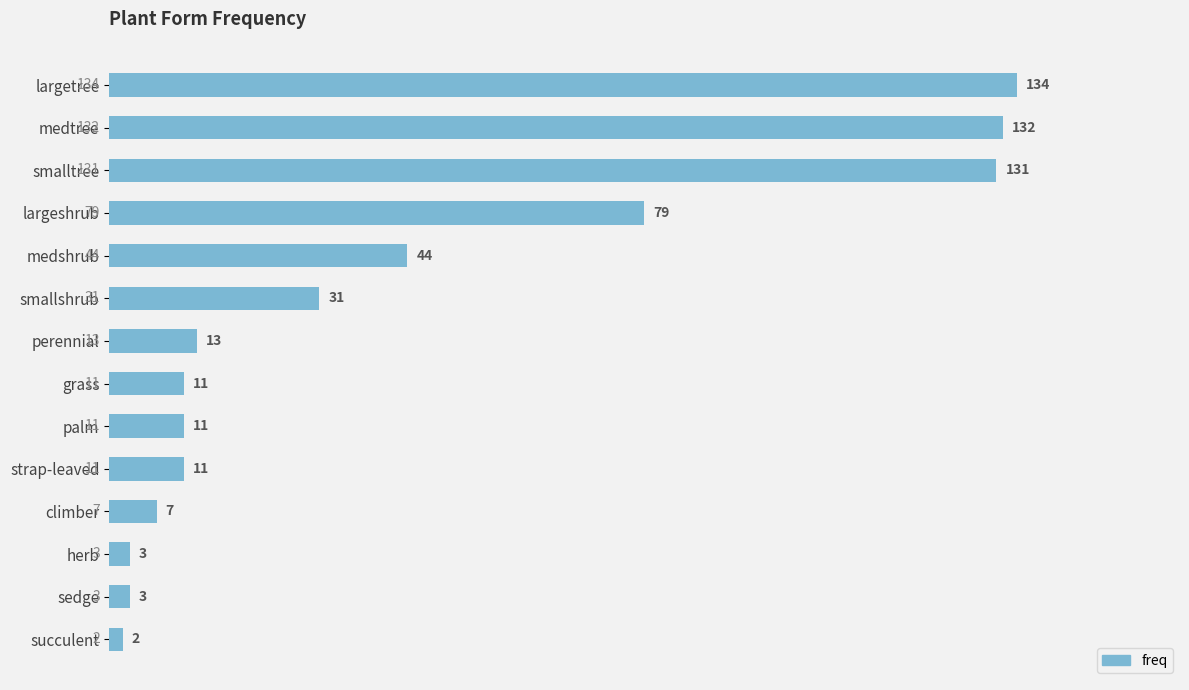

What value does the data have at medtree, to the nearest 50?

150